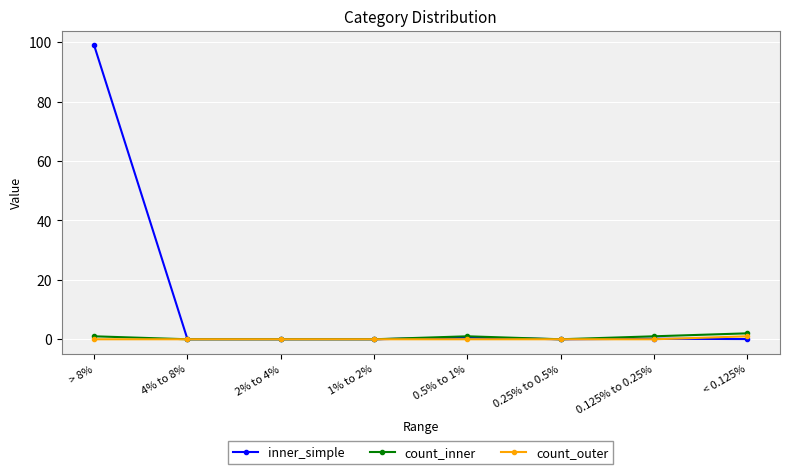

What is the label of the 3rd point from the right?

0.25% to 0.5%